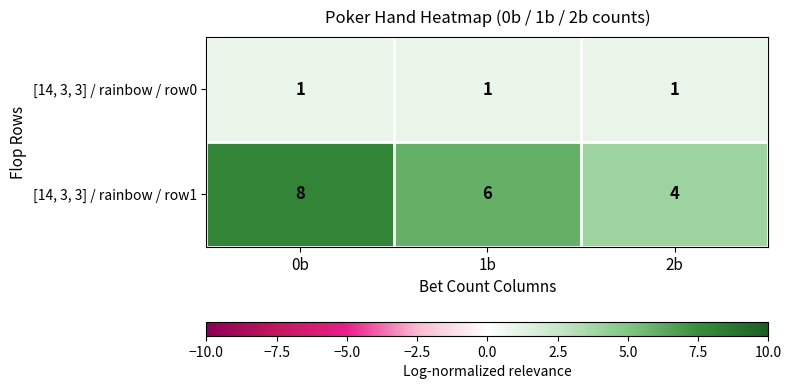

True or false: [14, 3, 3] / rainbow / row1 has a value of 4 at 1b.

False